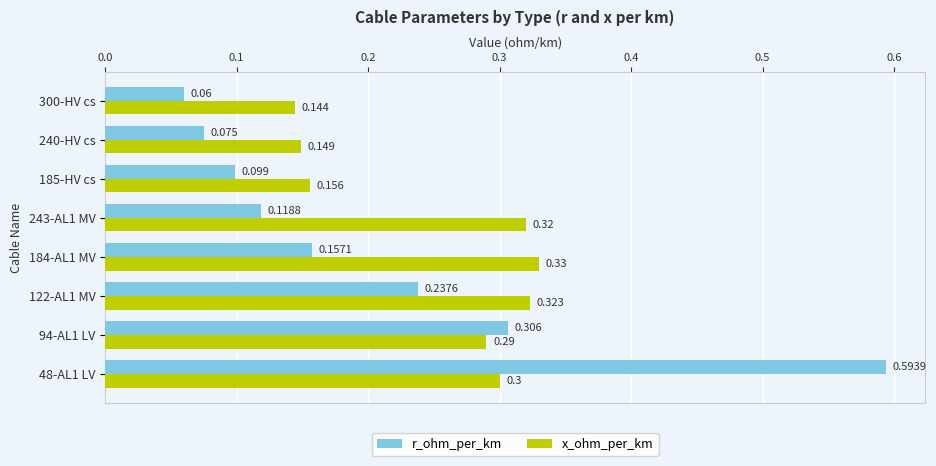

Is the value of x_ohm_per_km at 243-AL1 MV greater than the value of r_ohm_per_km at 184-AL1 MV?

Yes